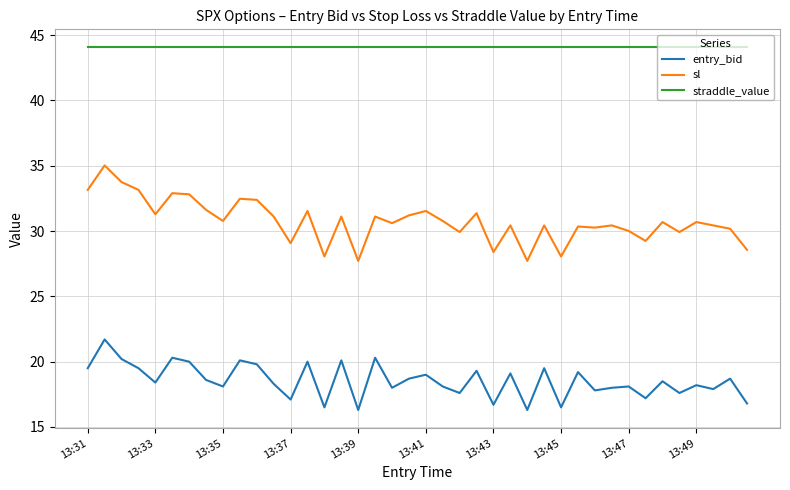

True or false: straddle_value and sl intersect in this chart.

False